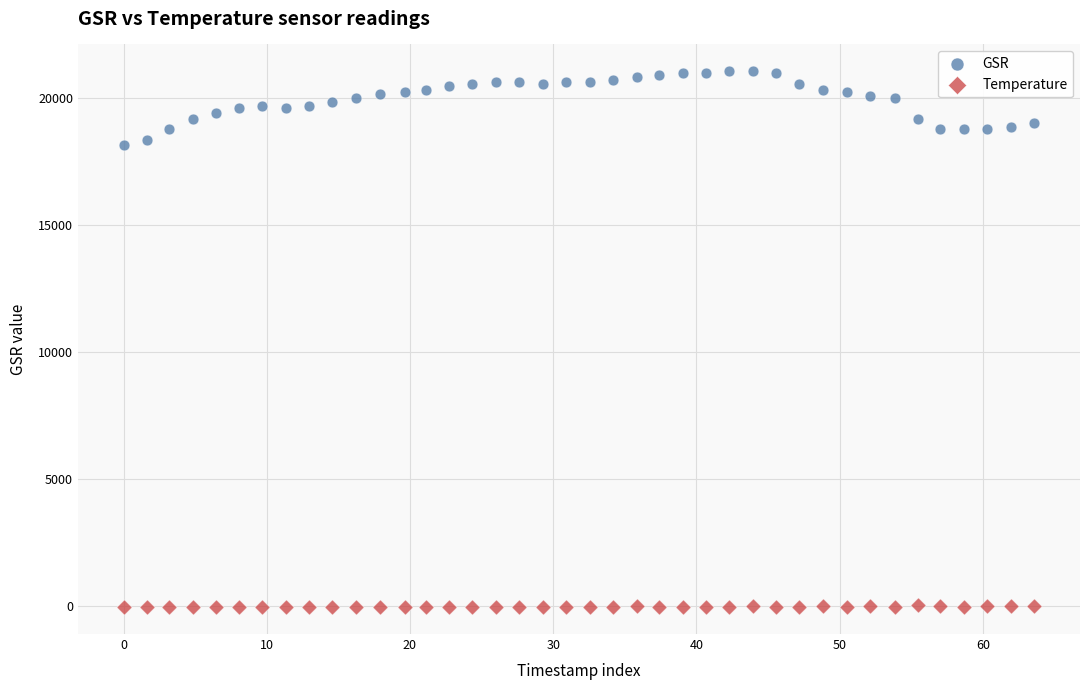

Which series reaches the maximum Y coordinate?

GSR